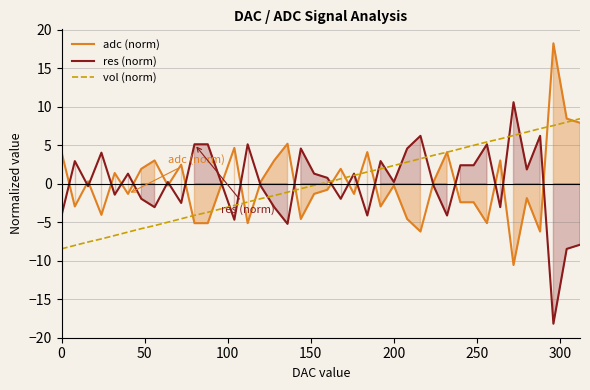

How many values in vol (norm) are below zero?

20